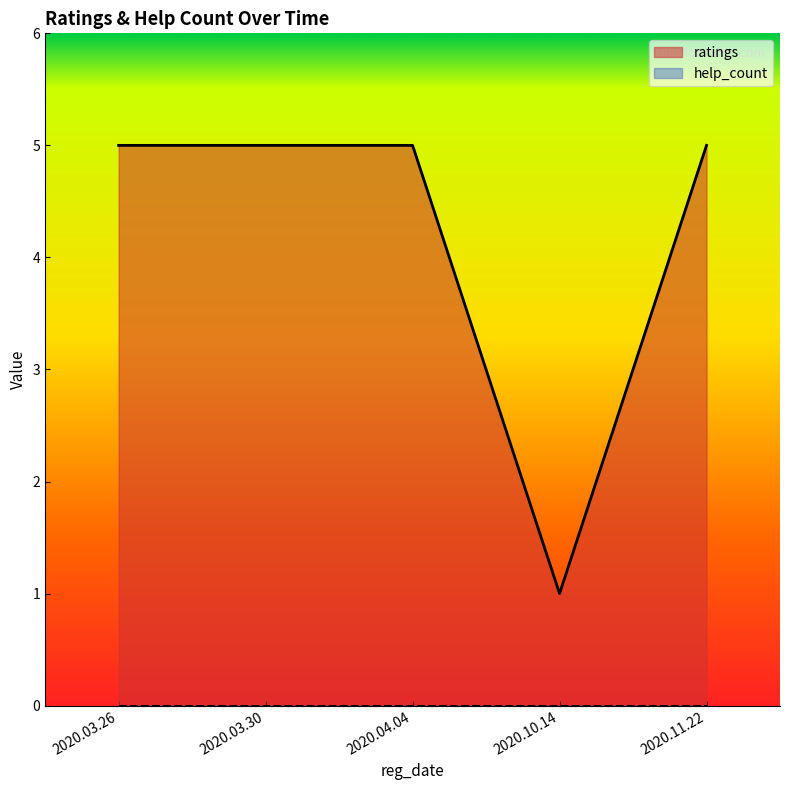

What is the total value across all series at 2020.11.22?

5